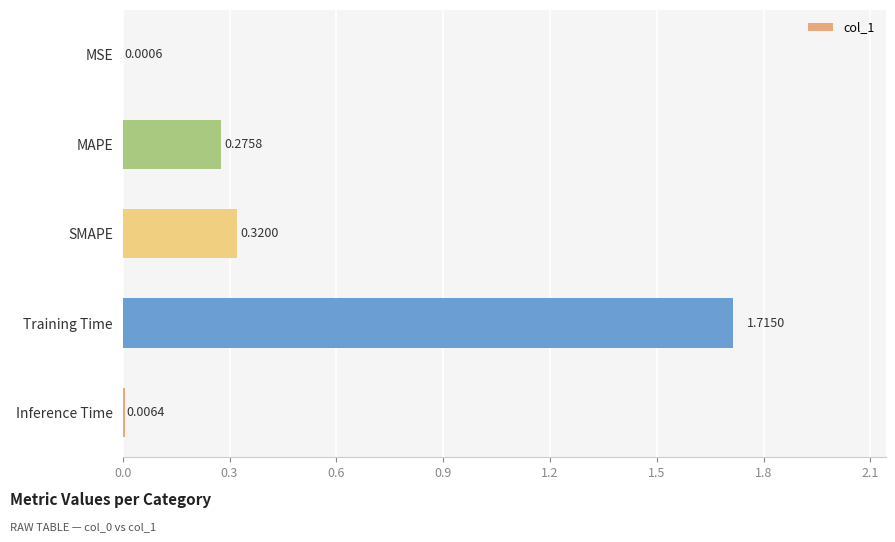

Which category has the highest value across all series?

Training Time